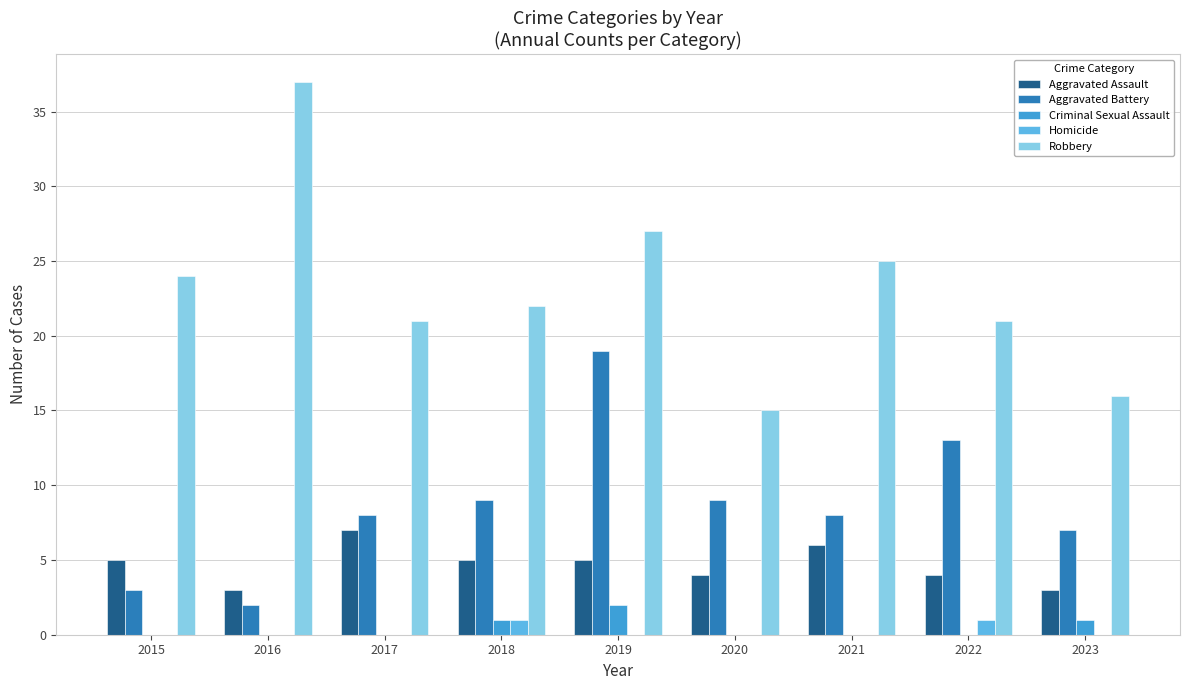

At which category is the sum across all series the highest?

2019